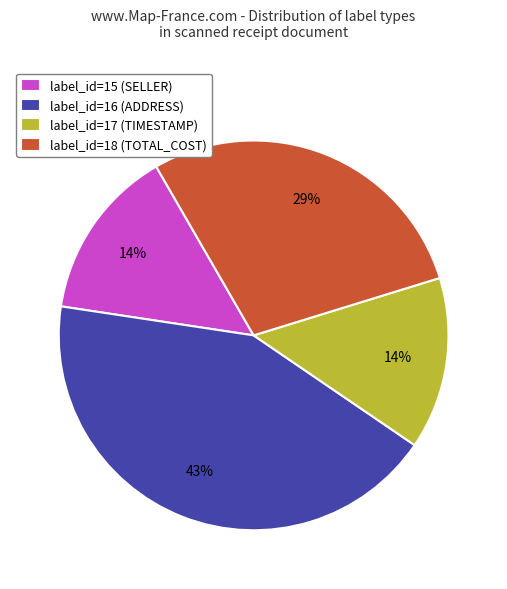

Is there a majority slice in this chart?

No